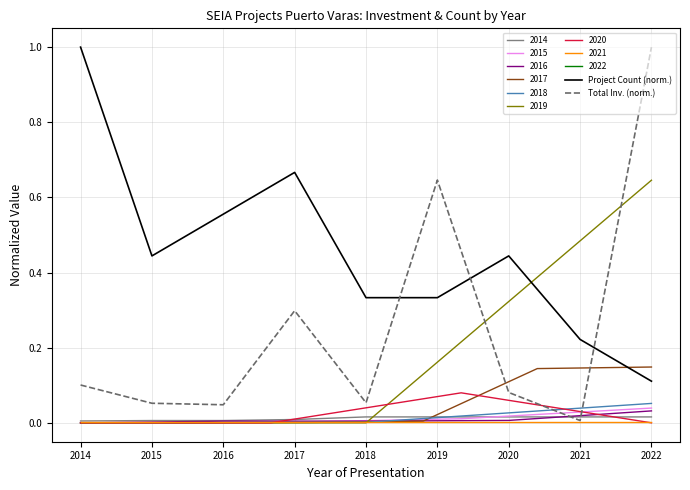

Which category has the highest value in the Project Count (norm.) series?

2014